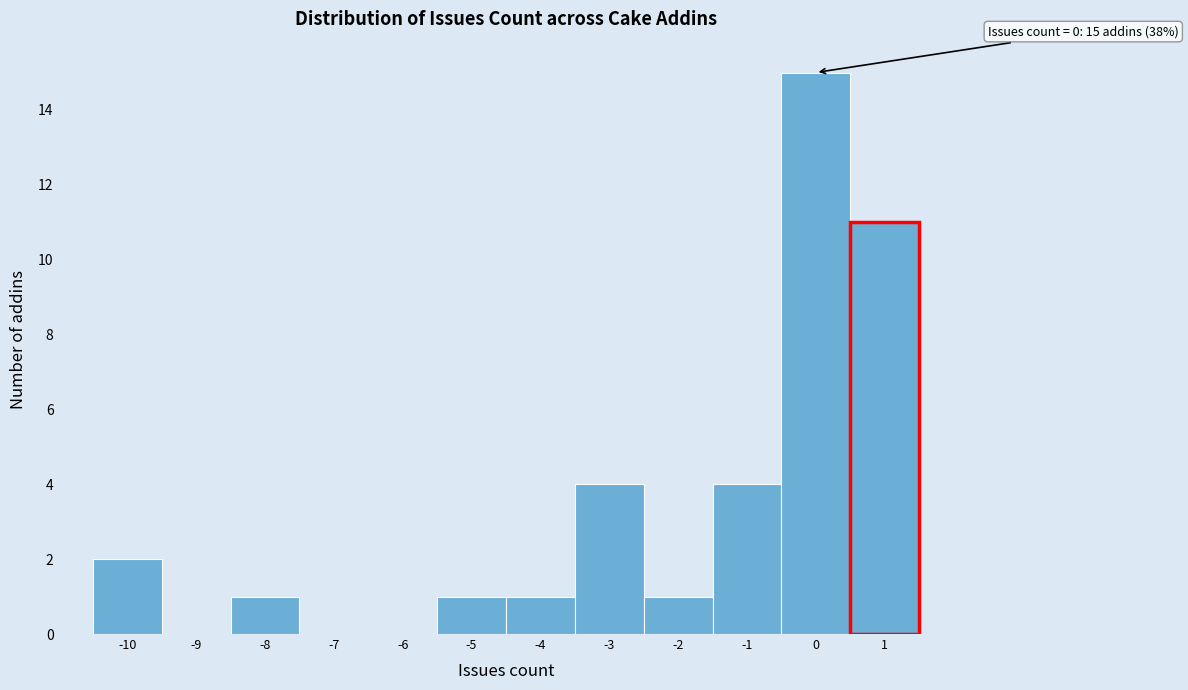

Which range on the x-axis has the tallest bar?

-0.5 to 0.5